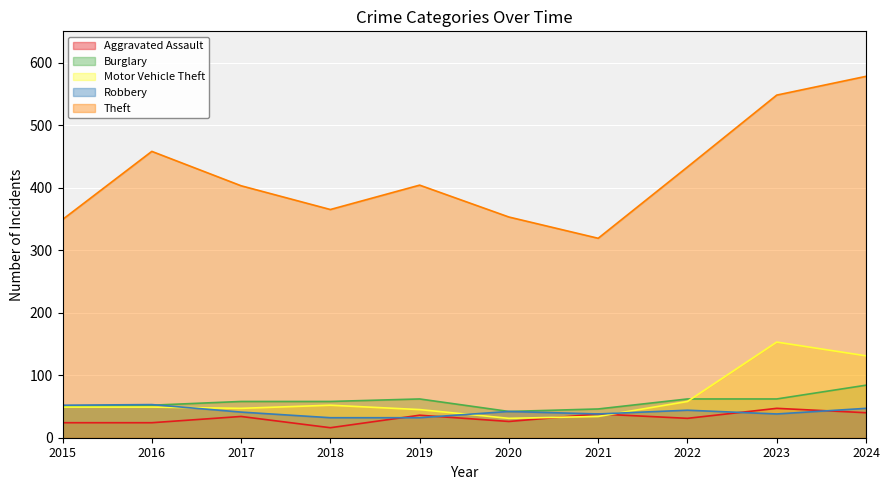

What are all the series names shown in the legend?

Aggravated Assault, Burglary, Motor Vehicle Theft, Robbery, Theft